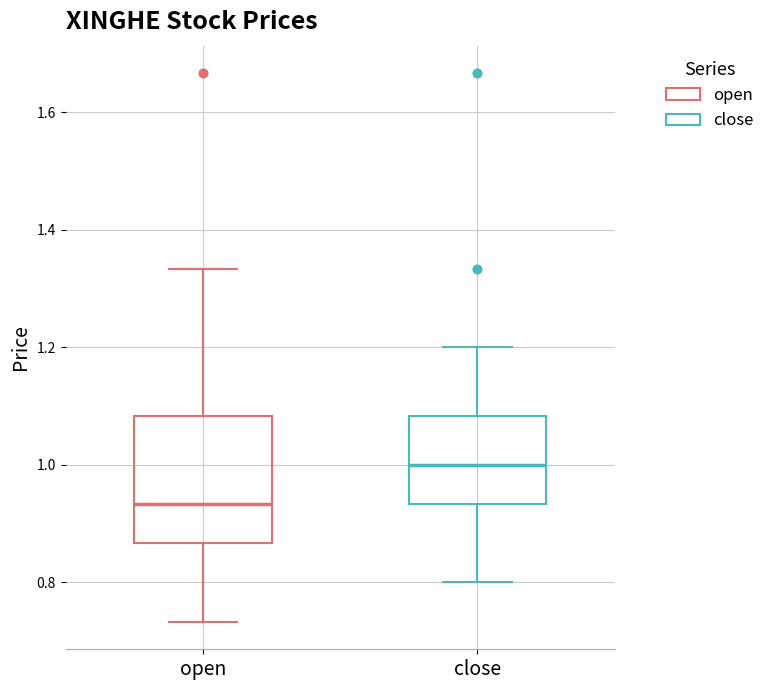

Reading left to right, transcribe this box plot: for each box, give where its median line is, the range the box spans, and where its two whiskers end, as read against the y-axis. The values are not printed on the chart, so give them approximately, as read against the axis.

open: median 0.94, box 0.86 to 1.08, whiskers 0.74 to 1.34
close: median 1.00, box 0.94 to 1.08, whiskers 0.80 to 1.20